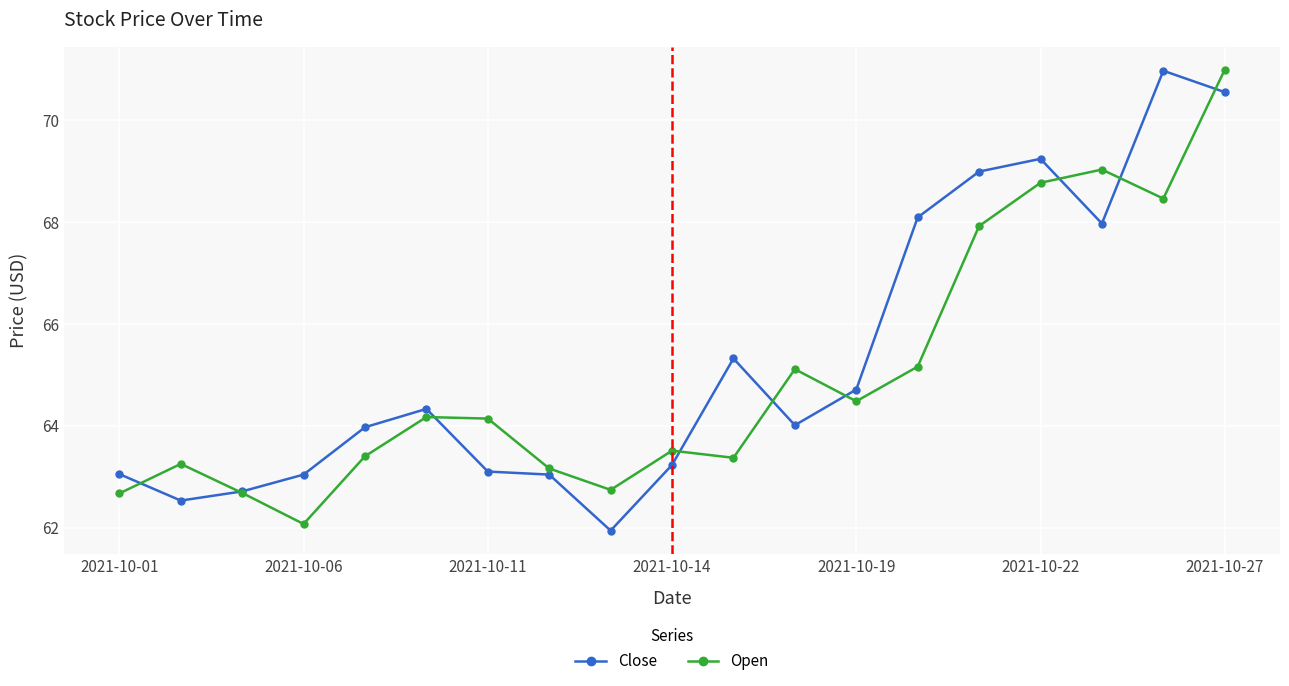

Which series ends up on top after the final intersection of Open and Close?

Open